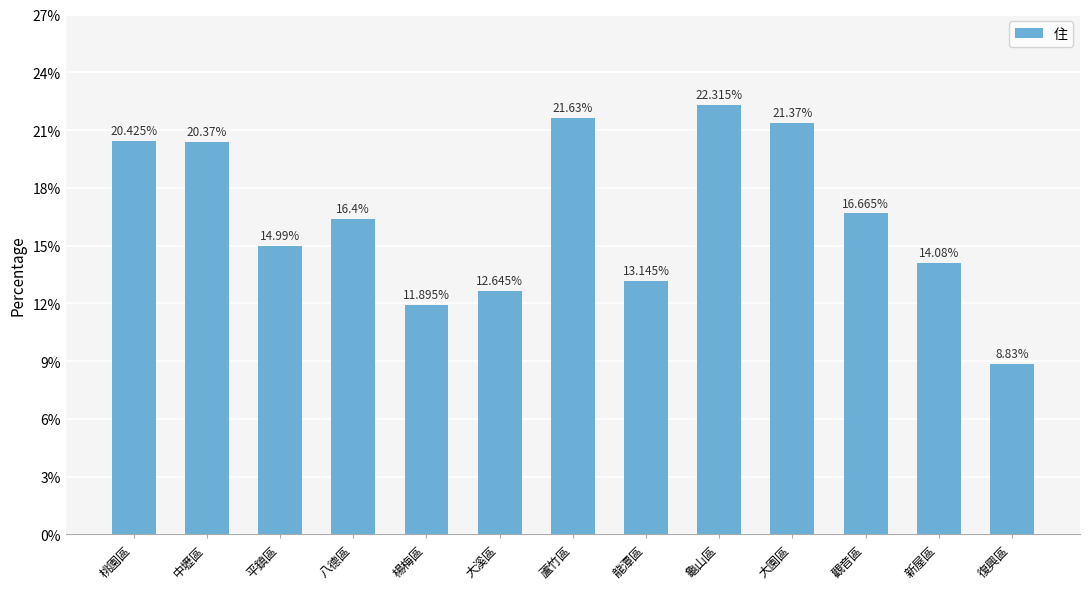

What is the sum of the values at 龜山區 and 龍潭區?

35.5